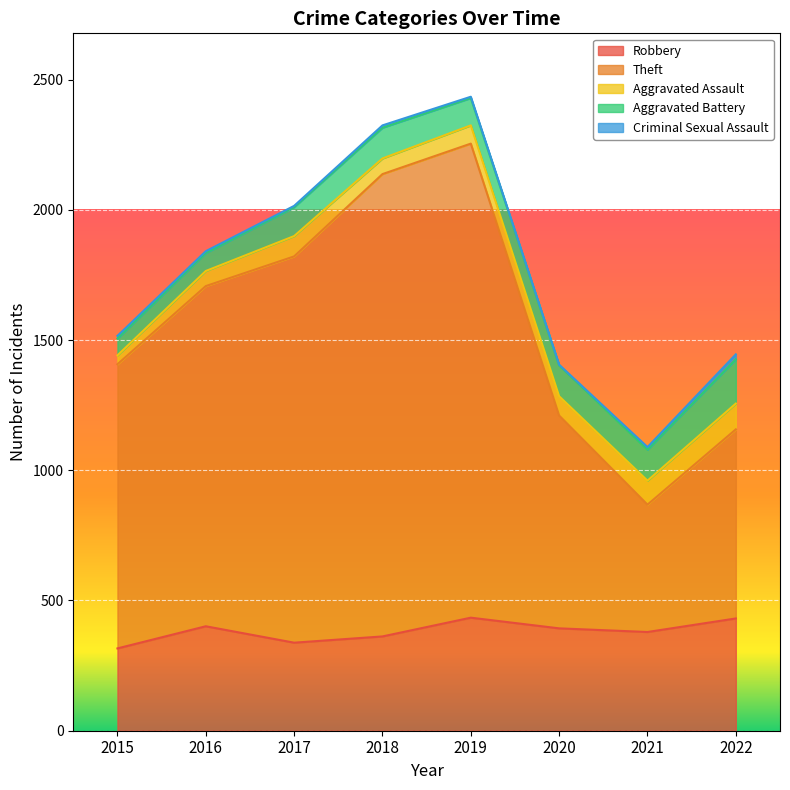

At which category does the chart reach its peak across all series?

2019